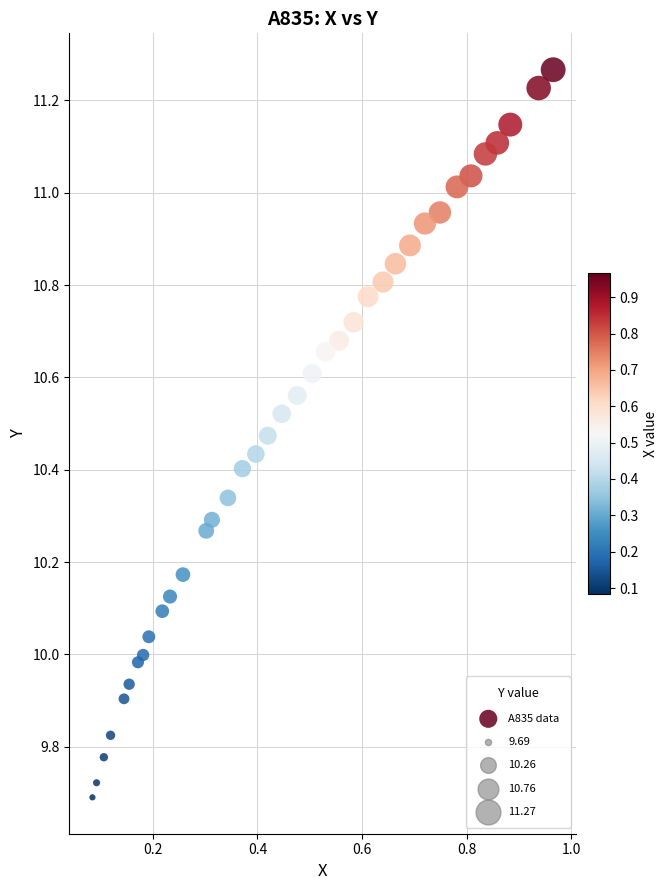

What is the range of Y values (max minus min)?

1.6